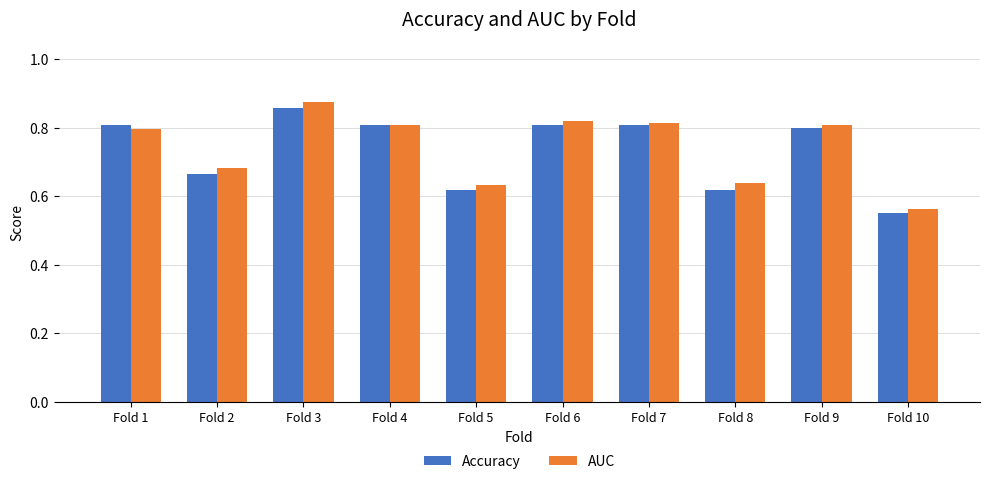

Which category has the lowest value across all series?

Fold 10